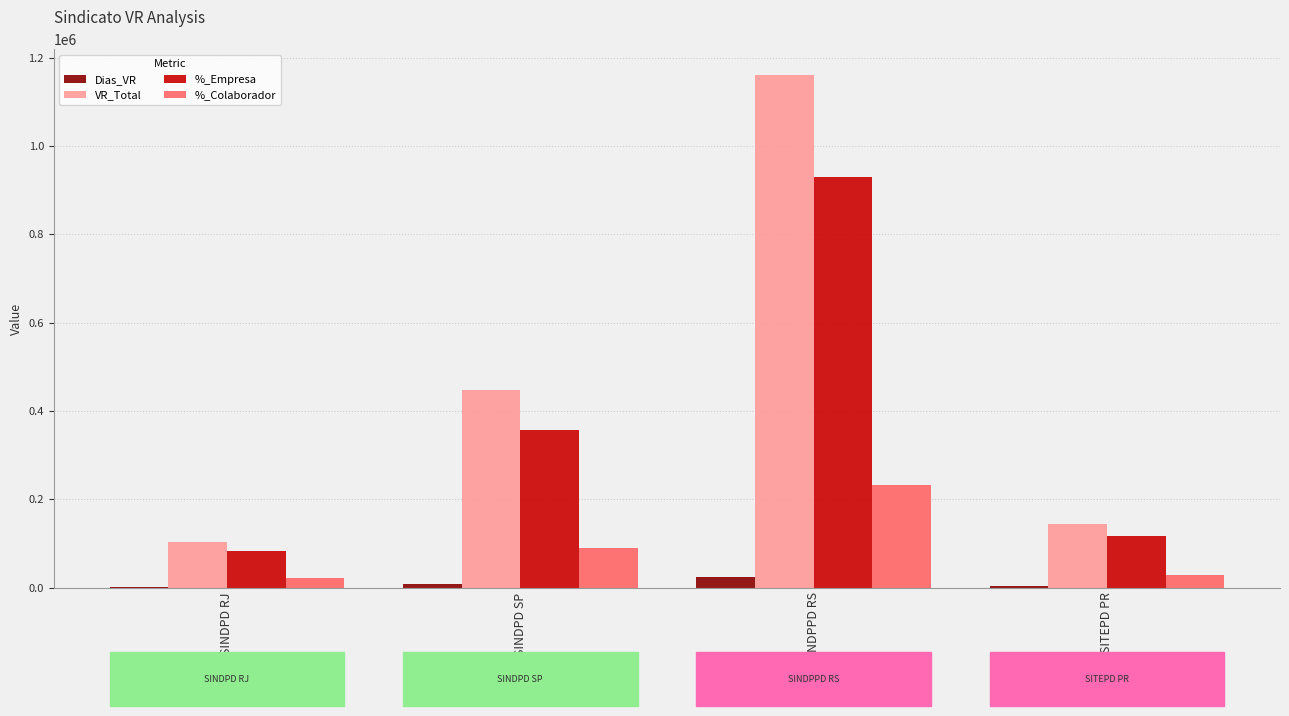

Is the value of VR_Total at SINDPD SP greater than the value of %_Colaborador at SITEPD PR?

Yes